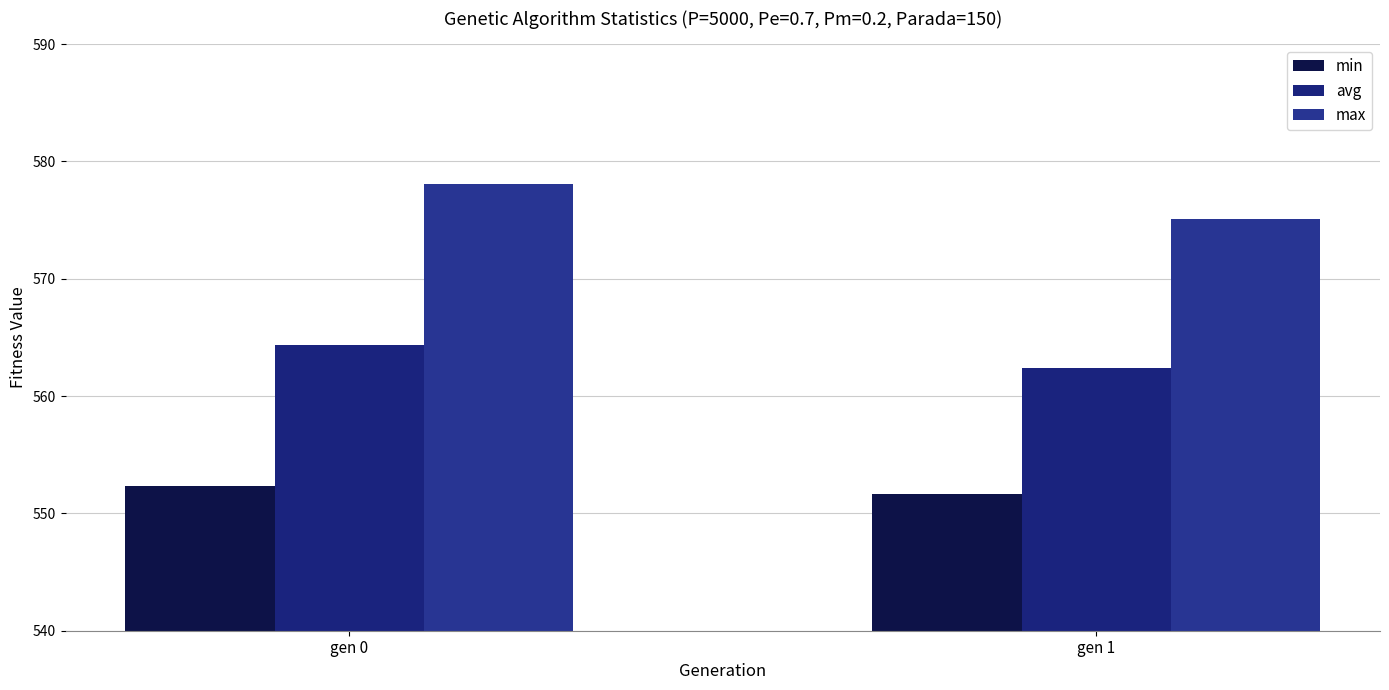

Is it true that max equals 861.2 at gen 1?

False